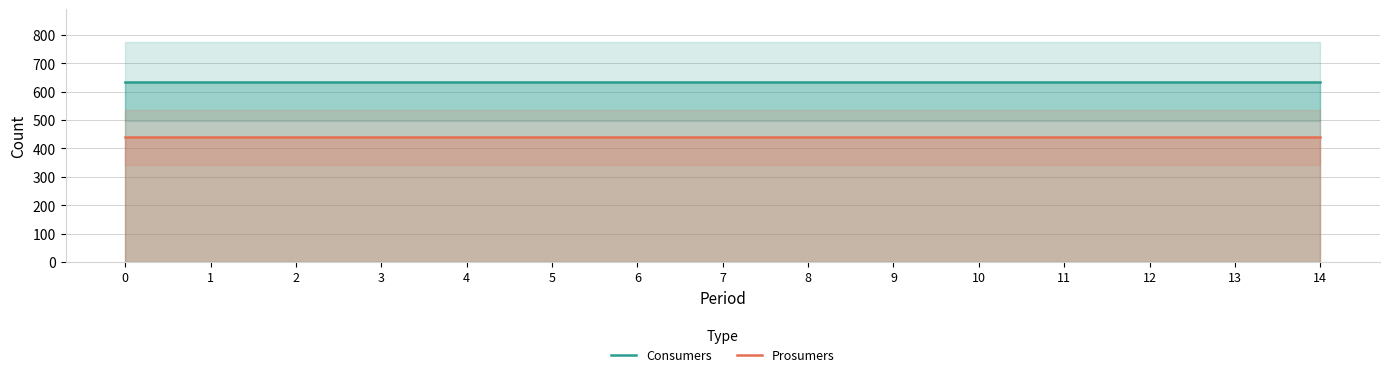

Rank the series by their average value, from lowest to highest.

Prosumers, Consumers